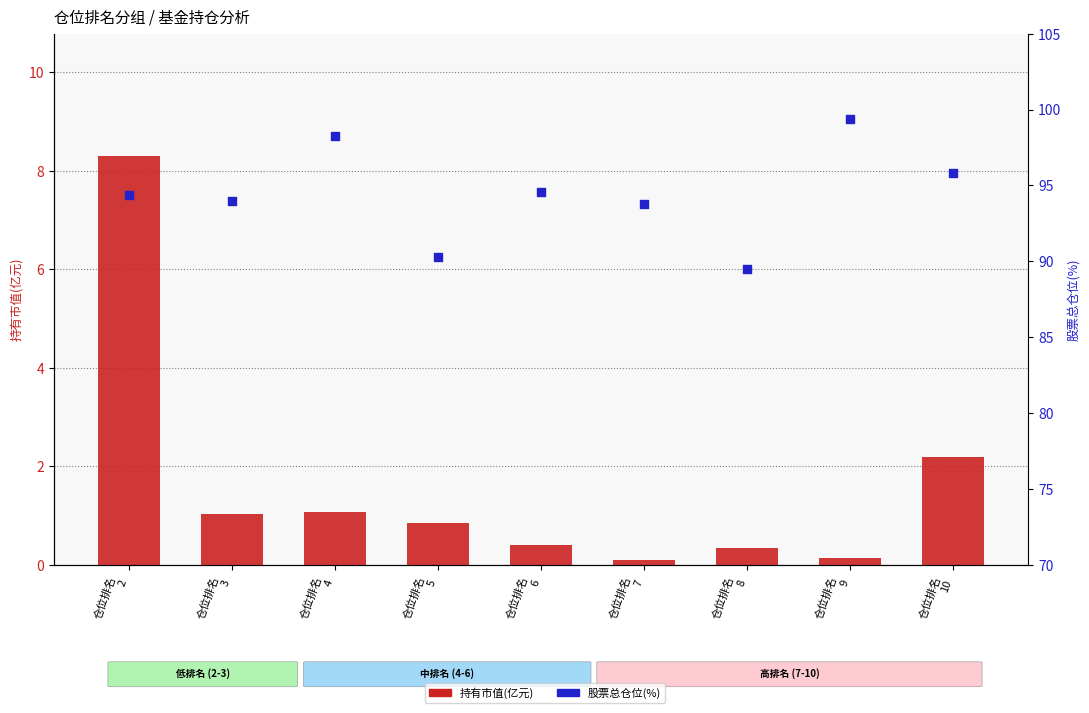

Is the value of 持有市值(亿元) at 仓位排名
8 greater than the value of 股票总仓位(%) at 仓位排名
8?

No